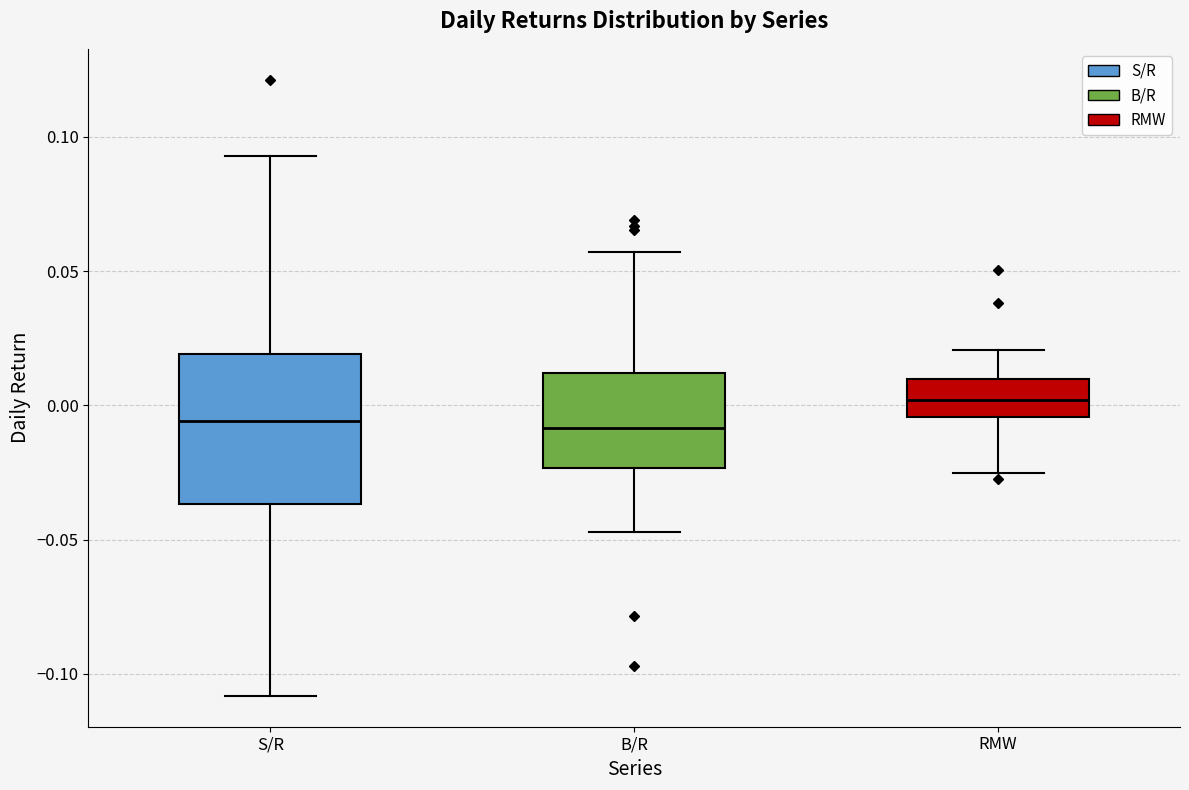

Which box is the tallest, from its lower edge to its upper edge?

S/R